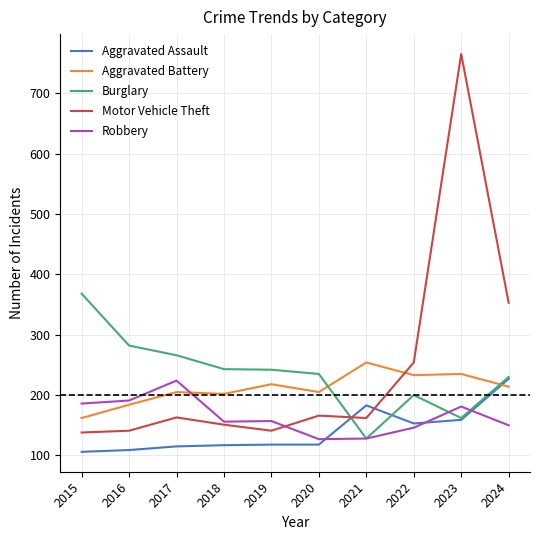

True or false: Motor Vehicle Theft and Aggravated Assault intersect in this chart.

True